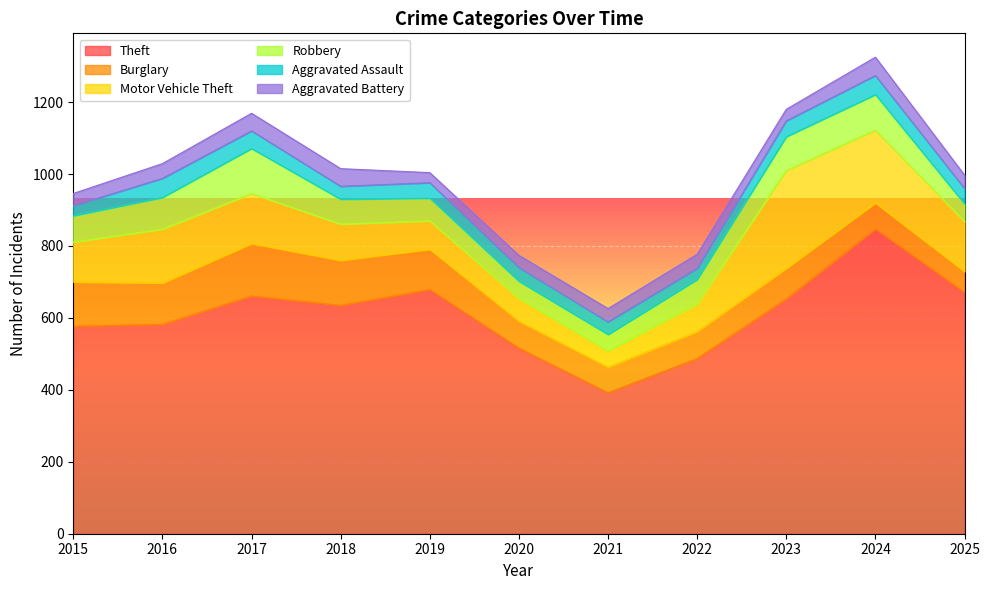

How many intersections are there between Burglary and Robbery?

2